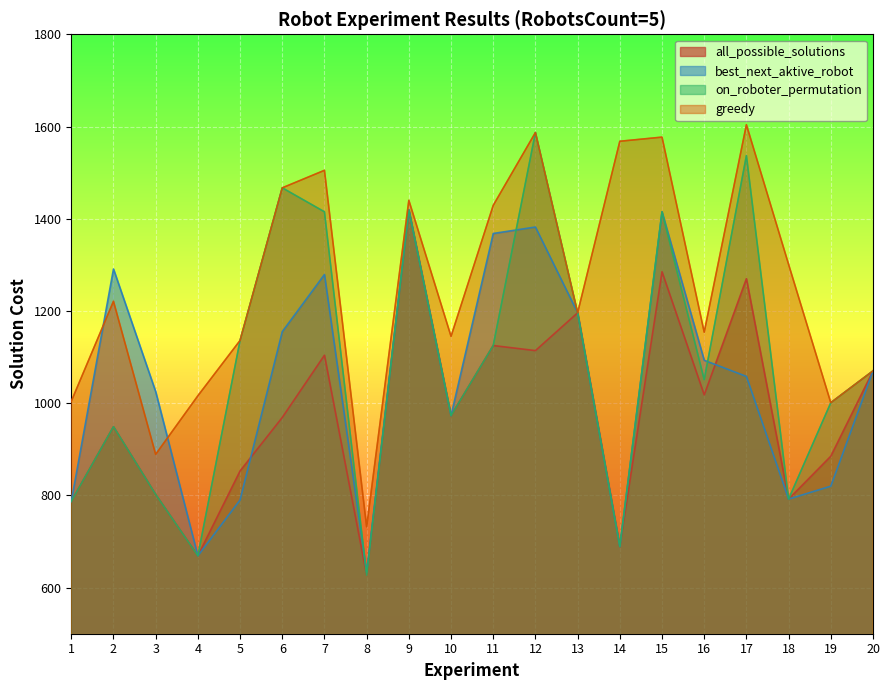

What is the difference between the maximum and minimum values in the all_possible_solutions series?

792